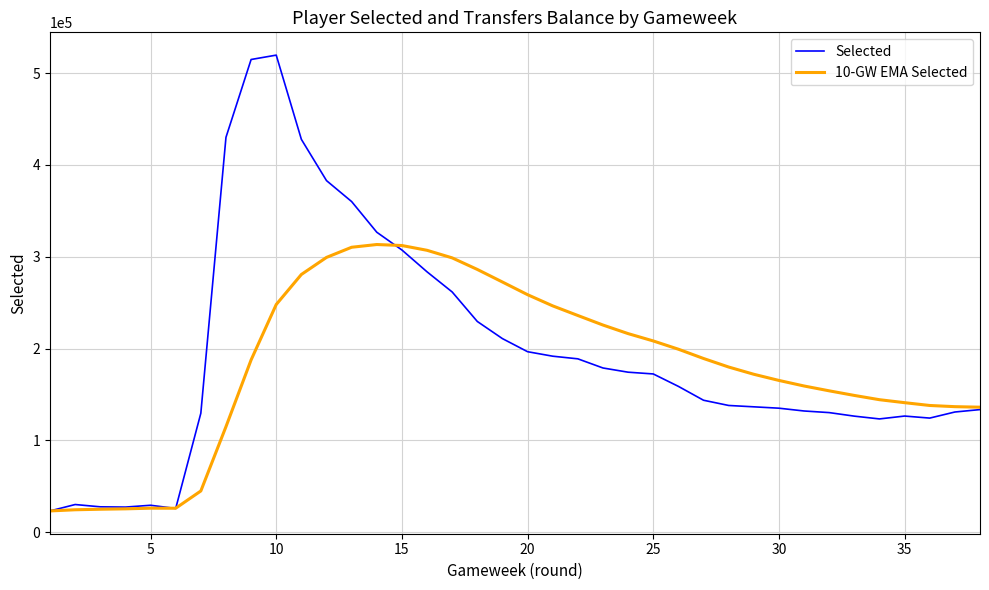

True or false: Selected and 10-GW EMA Selected intersect in this chart.

True